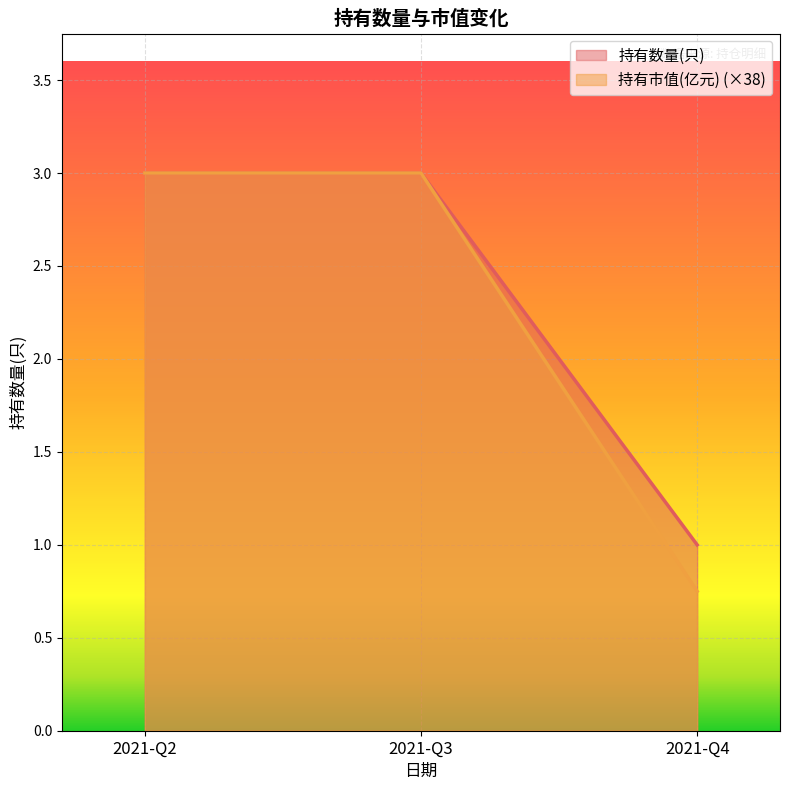

What is the sum of all 持有市值(亿元) values?

6.8